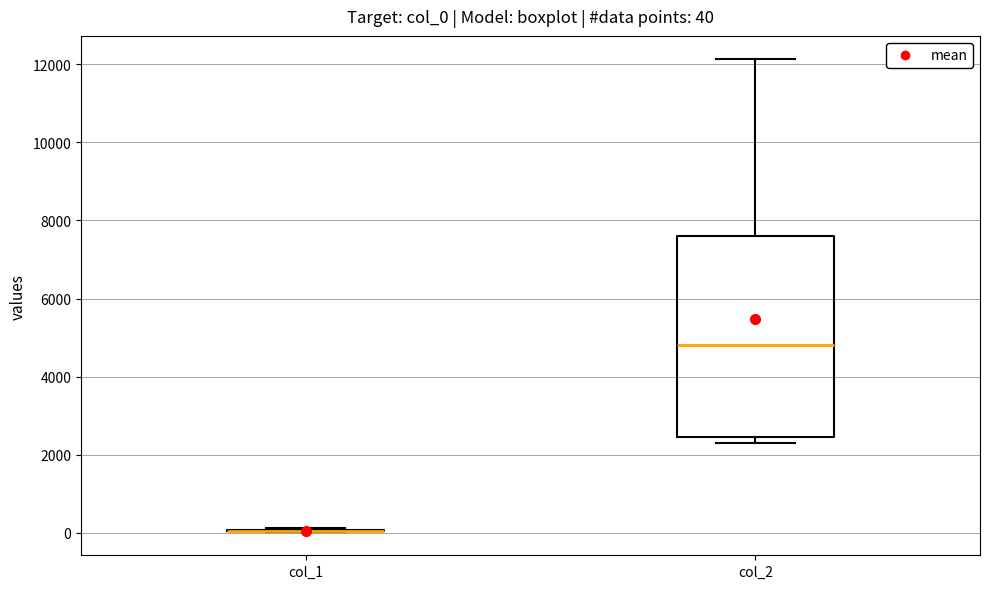

Comparing the boxes themselves (not the whiskers), which one is the tallest?

col_2